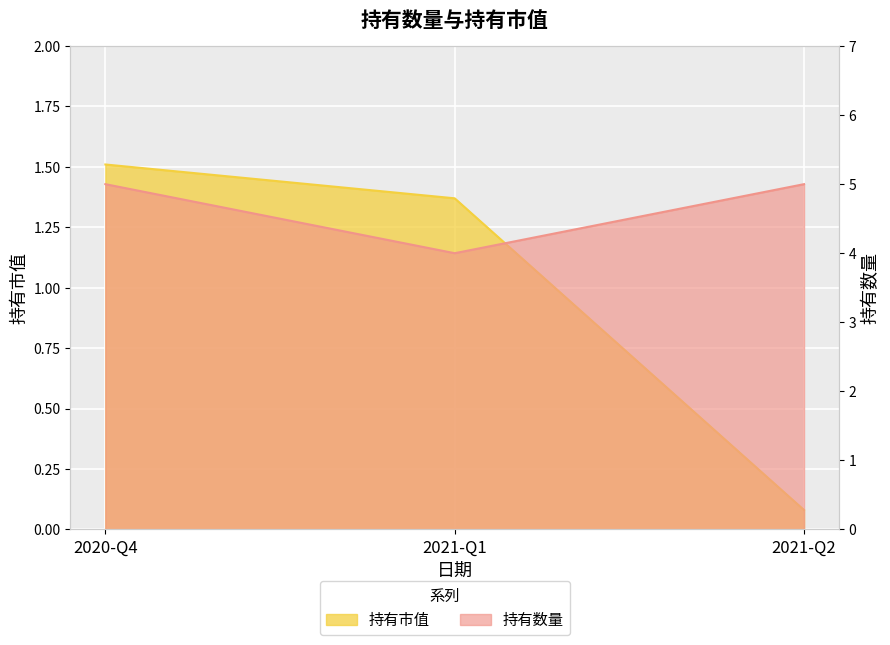

Does the chart display data point markers on the line(s)?

No